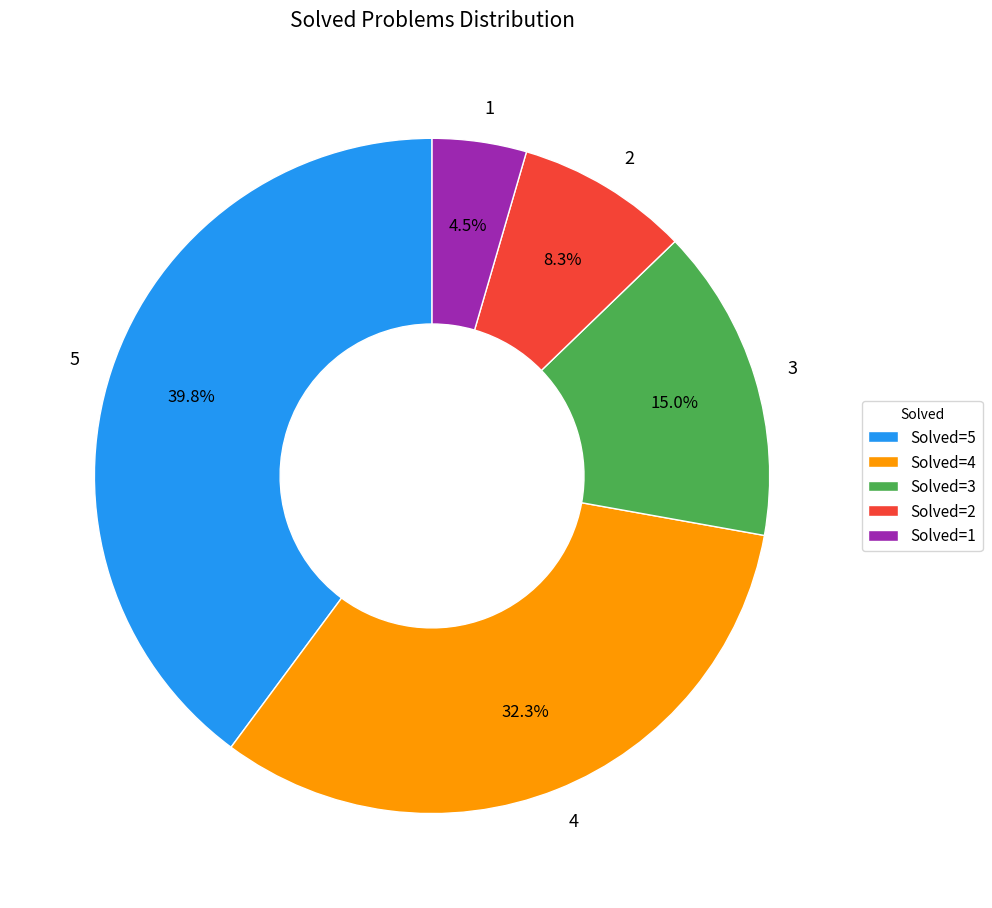

Combined, what portion of the pie is 4 and 1?

36.8%